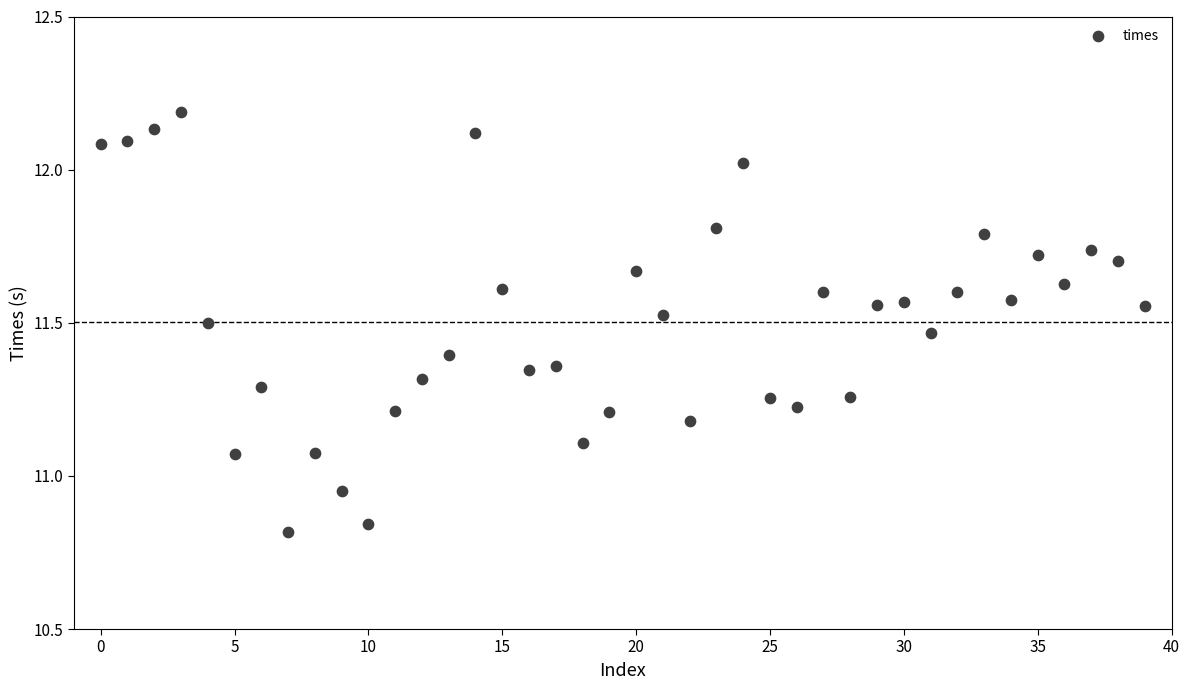

What is the range of Y values (max minus min)?

1.4